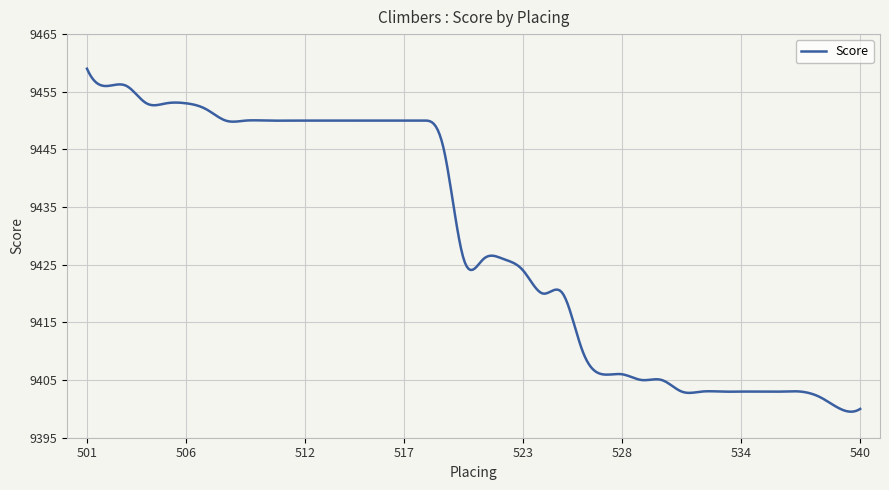

What is the minimum value shown in the chart?

9399.5